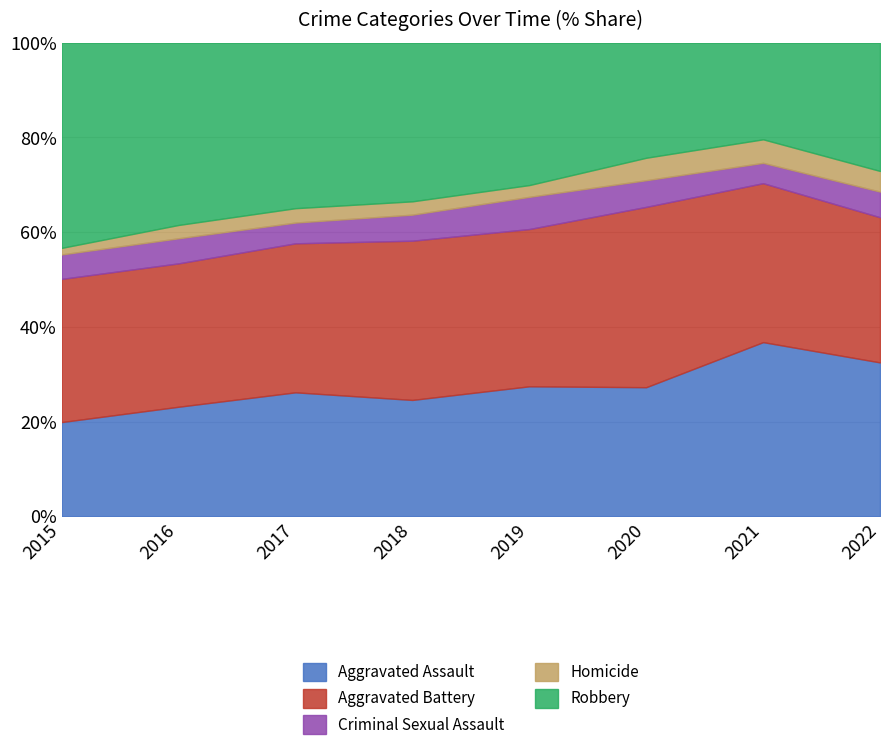

What is the total value across all series at 2022?

100.0